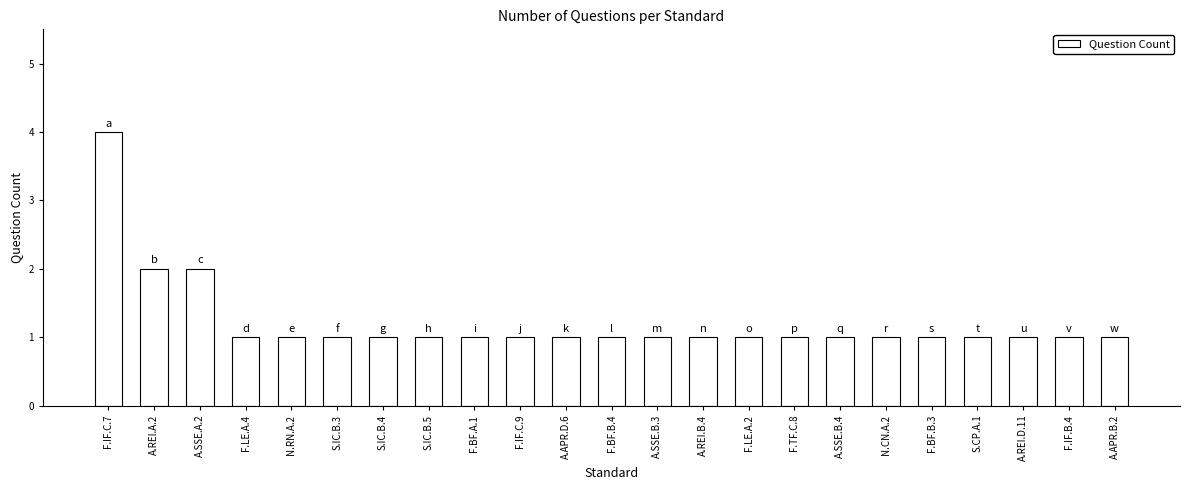

The value at F.BF.B.3 is 2. True or false?

False